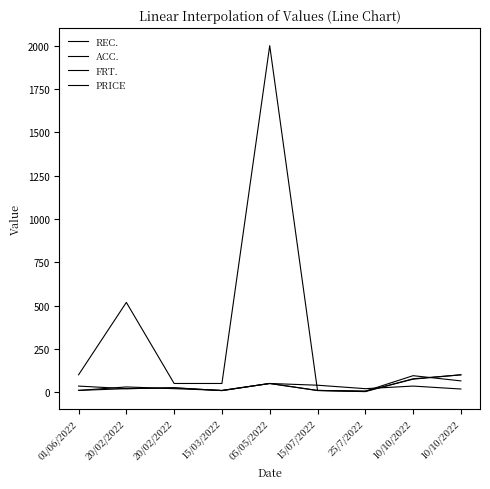

List the series in order of their peak value, lowest first.

PRICE, REC., ACC., FRT.